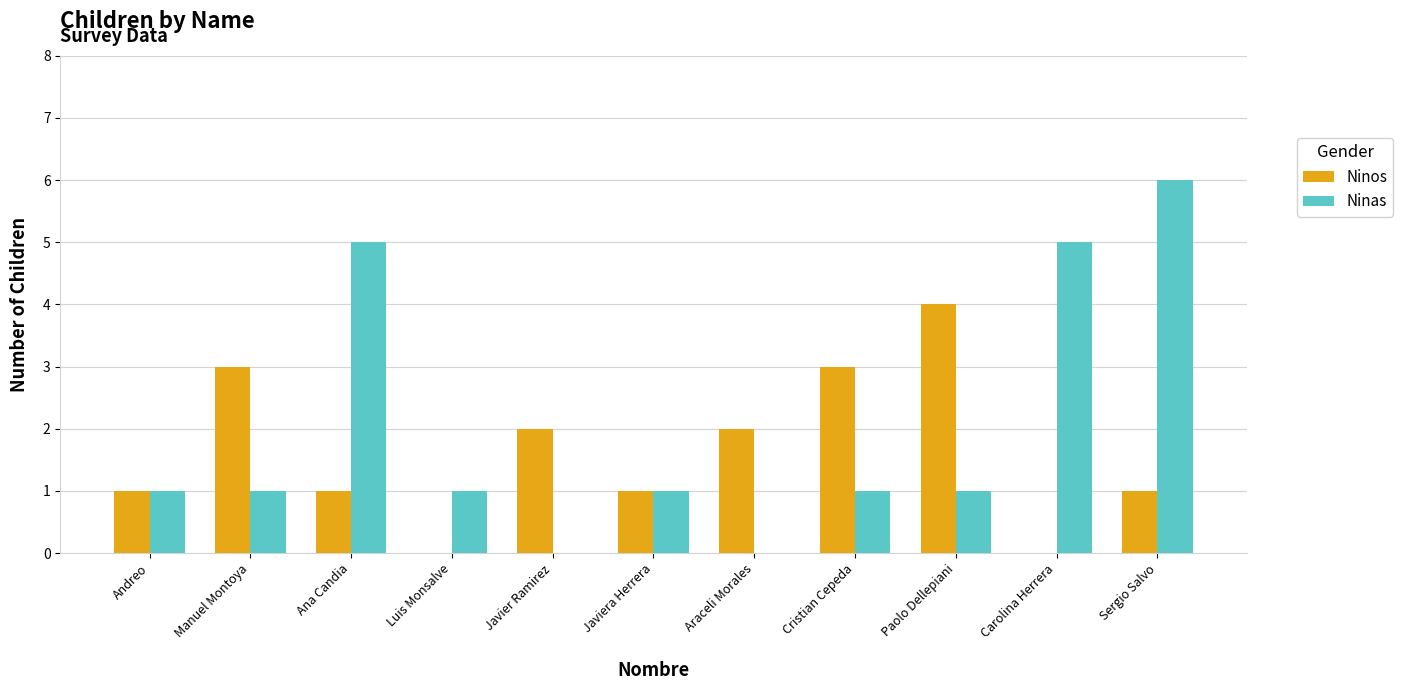

Reading left to right, what are all the values shown in this chart?

Ninos: Andreo=1	Manuel Montoya=3	Ana Candia=1	Luis Monsalve=0	Javier Ramirez=2	Javiera Herrera=1	Araceli Morales=2	Cristian Cepeda=3	Paolo Dellepiani=4	Carolina Herrera=0	Sergio Salvo=1
Ninas: Andreo=1	Manuel Montoya=1	Ana Candia=5	Luis Monsalve=1	Javier Ramirez=0	Javiera Herrera=1	Araceli Morales=0	Cristian Cepeda=1	Paolo Dellepiani=1	Carolina Herrera=5	Sergio Salvo=6